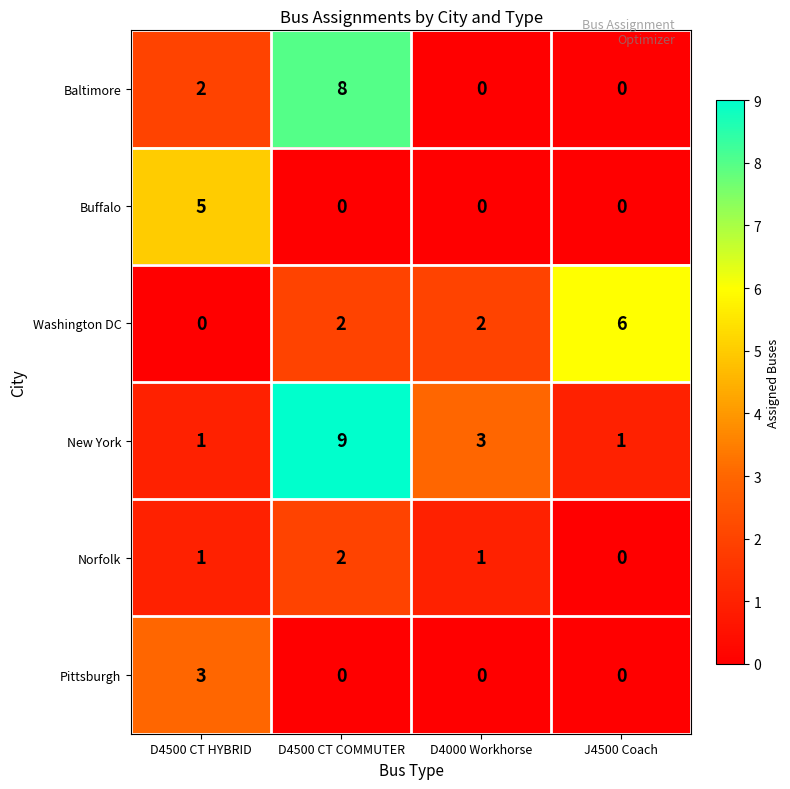

Which label corresponds to the largest value in the chart?

D4500 CT COMMUTER